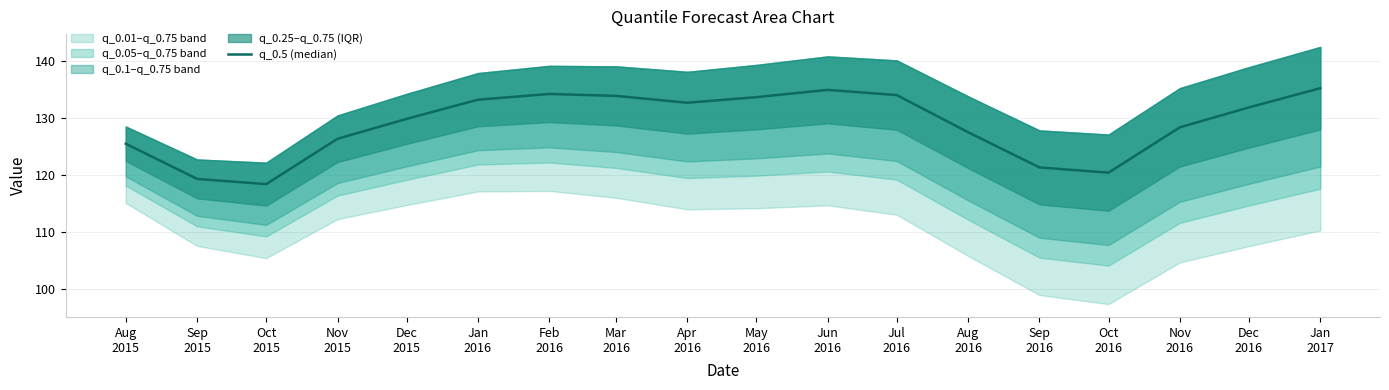

True or false: the data has more than 0 interior local peaks.

True